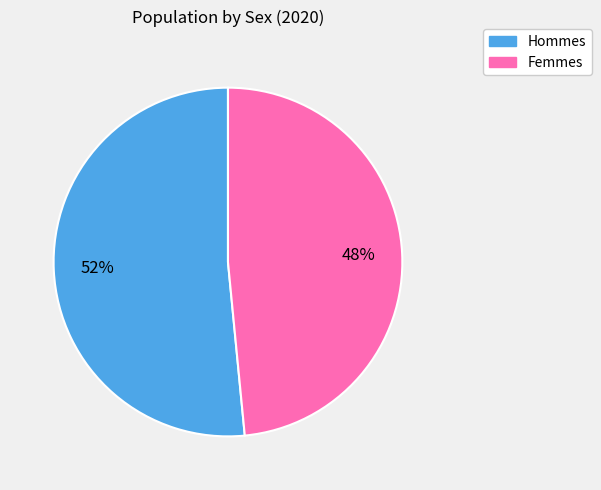

Does any single category account for the majority?

Yes